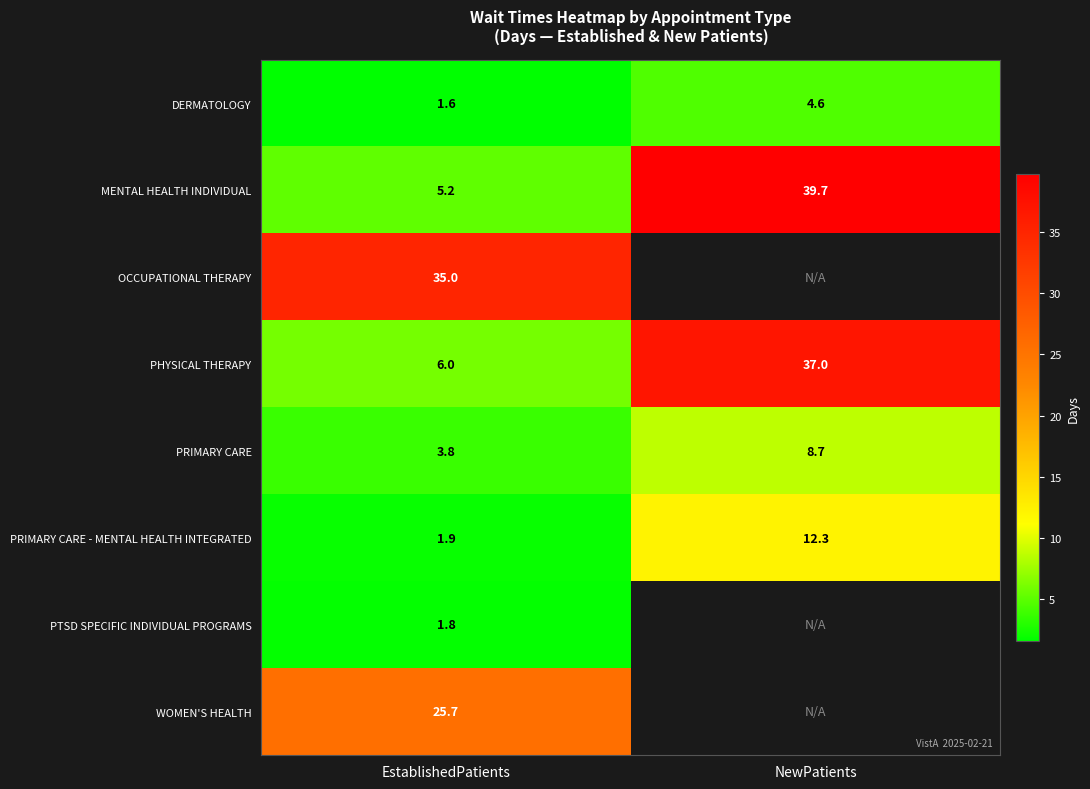

What is the difference between the highest and lowest values at EstablishedPatients?

33.4